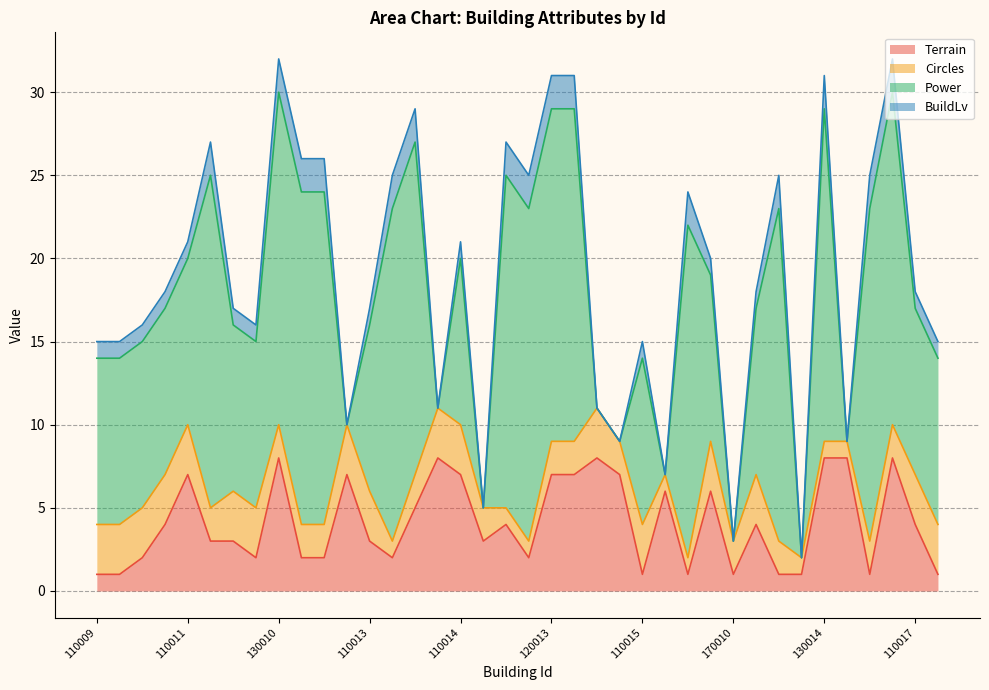

Reading left to right, what are all the values shown in this chart?

Terrain: 110009=1	120009=1	110010=2	130009=4	110011=7	120010=3	110012=3	140009=2	130010=8	120011=2	140010=2	150009=7	110013=3	130011=2	120012=5	160009=8	110014=7	150010=3	140011=4	130012=2	120013=7	120014=7	170009=8	160010=7	110015=1	150011=6	130013=1	180009=6	170010=1	110016=4	120015=1	160011=1	130014=8	170011=8	120016=1	180010=8	110017=4	190009=1
Circles: 110009=3	120009=3	110010=3	130009=3	110011=3	120010=2	110012=3	140009=3	130010=2	120011=2	140010=2	150009=3	110013=3	130011=1	120012=2	160009=3	110014=3	150010=2	140011=1	130012=1	120013=2	120014=2	170009=3	160010=2	110015=3	150011=1	130013=1	180009=3	170010=2	110016=3	120015=2	160011=1	130014=1	170011=1	120016=2	180010=2	110017=3	190009=3
Power: 110009=10	120009=10	110010=10	130009=10	110011=10	120010=20	110012=10	140009=10	130010=20	120011=20	140010=20	150009=0	110013=10	130011=20	120012=20	160009=0	110014=10	150010=0	140011=20	130012=20	120013=20	120014=20	170009=0	160010=0	110015=10	150011=0	130013=20	180009=10	170010=0	110016=10	120015=20	160011=0	130014=20	170011=0	120016=20	180010=20	110017=10	190009=10
BuildLv: 110009=1	120009=1	110010=1	130009=1	110011=1	120010=2	110012=1	140009=1	130010=2	120011=2	140010=2	150009=0	110013=1	130011=2	120012=2	160009=0	110014=1	150010=0	140011=2	130012=2	120013=2	120014=2	170009=0	160010=0	110015=1	150011=0	130013=2	180009=1	170010=0	110016=1	120015=2	160011=0	130014=2	170011=0	120016=2	180010=2	110017=1	190009=1